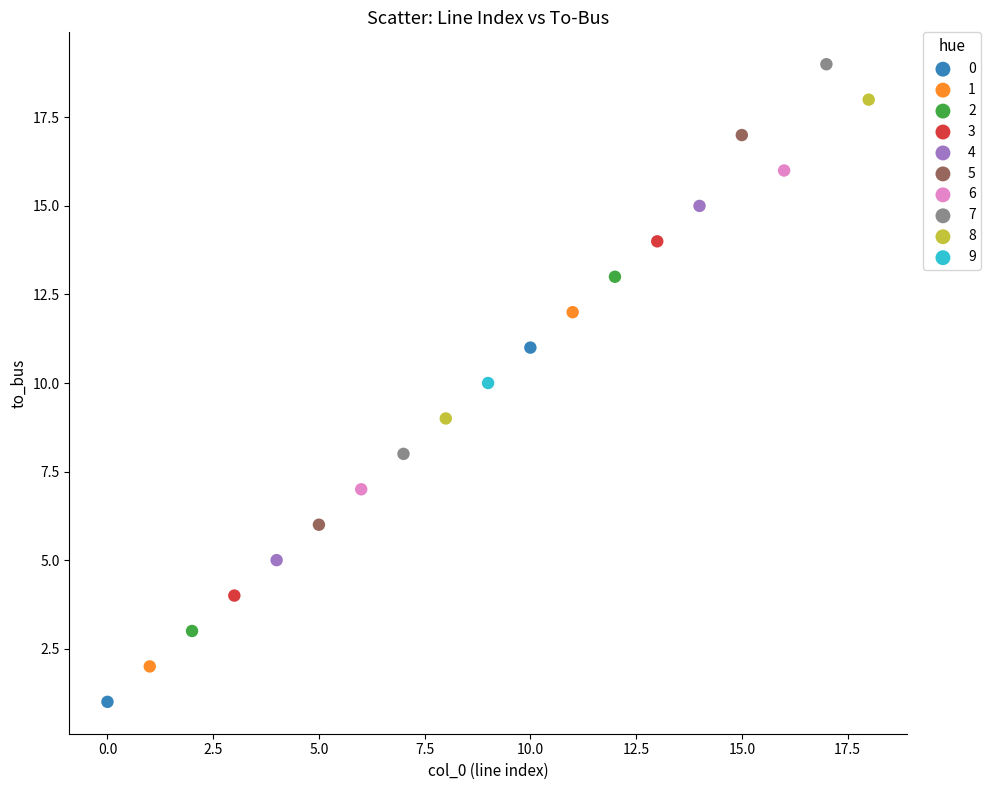

What are all the series names shown in the legend?

0, 1, 2, 3, 4, 5, 6, 7, 8, 9